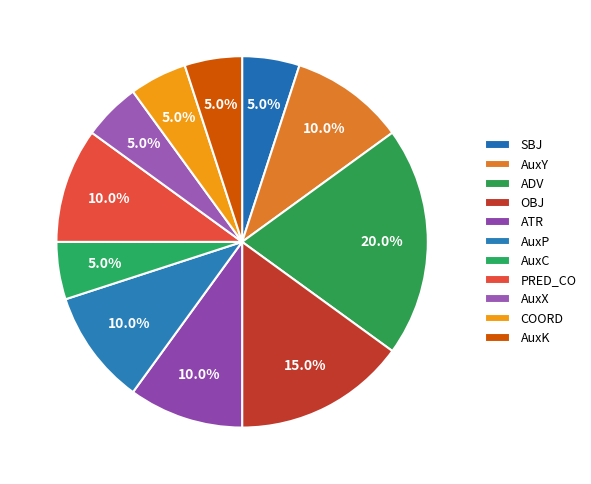

How many slices are in this pie chart?

11